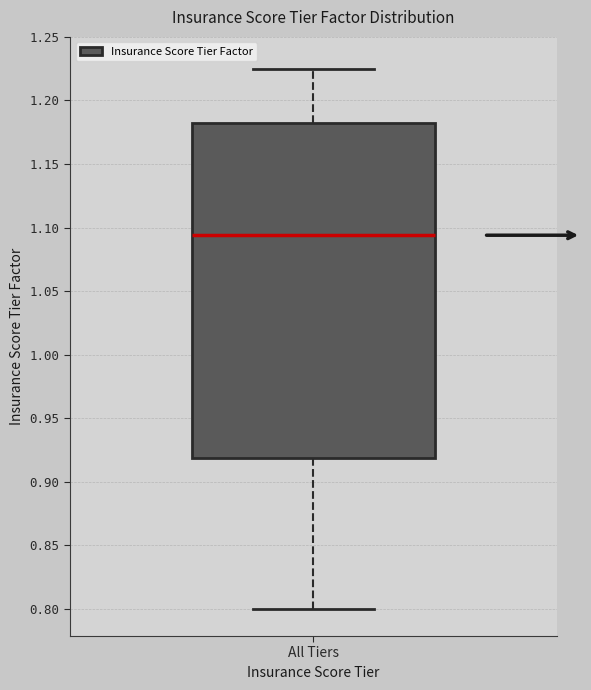

Read this box plot against the y-axis: the position of the median line, the range covered by the box, and the ends of both whiskers. The values are not printed on the chart, so give them approximately, as read against the axis.

median 1.095, box 0.920 to 1.180, whiskers 0.800 to 1.225